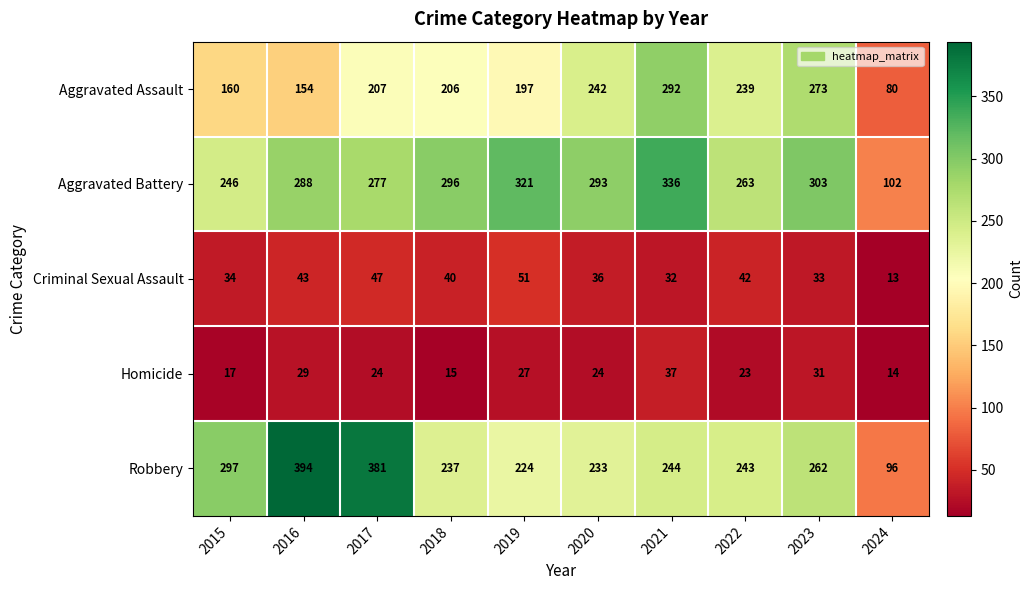

What is the difference between the highest and lowest values at 2018?

281